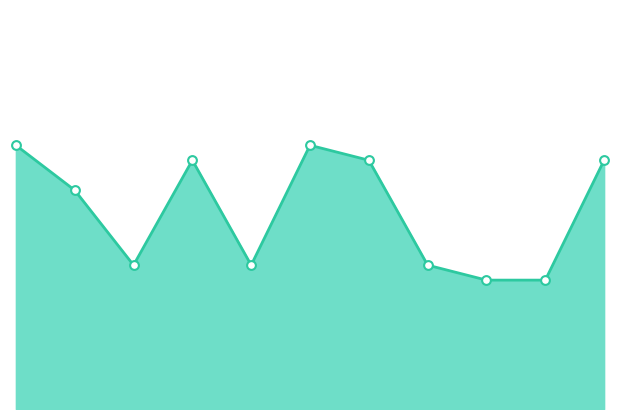

Is this an area chart (filled region under the line)?

Yes